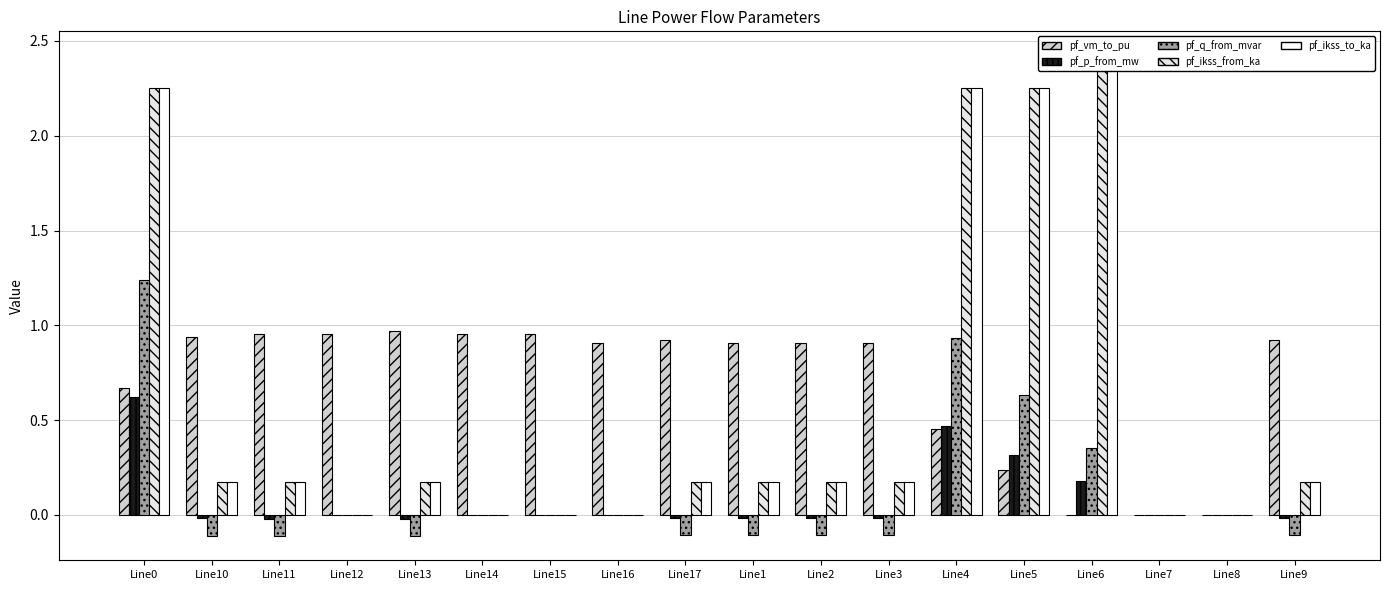

Reading left to right, extract all data points from this chart.

pf_vm_to_pu: Line0=0.7	Line10=0.9	Line11=1.0	Line12=1.0	Line13=1.0	Line14=1.0	Line15=1.0	Line16=0.9	Line17=0.9	Line1=0.9	Line2=0.9	Line3=0.9	Line4=0.5	Line5=0.2	Line6=0.0	Line7=0.0	Line8=0.0	Line9=0.9
pf_p_from_mw: Line0=0.6	Line10=-0.0	Line11=-0.0	Line12=0.0	Line13=-0.0	Line14=0.0	Line15=0.0	Line16=0.0	Line17=-0.0	Line1=-0.0	Line2=-0.0	Line3=-0.0	Line4=0.5	Line5=0.3	Line6=0.2	Line7=0.0	Line8=0.0	Line9=-0.0
pf_q_from_mvar: Line0=1.2	Line10=-0.1	Line11=-0.1	Line12=0.0	Line13=-0.1	Line14=0.0	Line15=0.0	Line16=0.0	Line17=-0.1	Line1=-0.1	Line2=-0.1	Line3=-0.1	Line4=0.9	Line5=0.6	Line6=0.4	Line7=0.0	Line8=0.0	Line9=-0.1
pf_ikss_from_ka: Line0=2.3	Line10=0.2	Line11=0.2	Line12=0.0	Line13=0.2	Line14=0.0	Line15=0.0	Line16=0.0	Line17=0.2	Line1=0.2	Line2=0.2	Line3=0.2	Line4=2.3	Line5=2.3	Line6=2.4	Line7=0.0	Line8=0.0	Line9=0.2
pf_ikss_to_ka: Line0=2.3	Line10=0.2	Line11=0.2	Line12=0.0	Line13=0.2	Line14=0.0	Line15=0.0	Line16=0.0	Line17=0.2	Line1=0.2	Line2=0.2	Line3=0.2	Line4=2.3	Line5=2.3	Line6=2.4	Line7=0.0	Line8=0.0	Line9=0.2